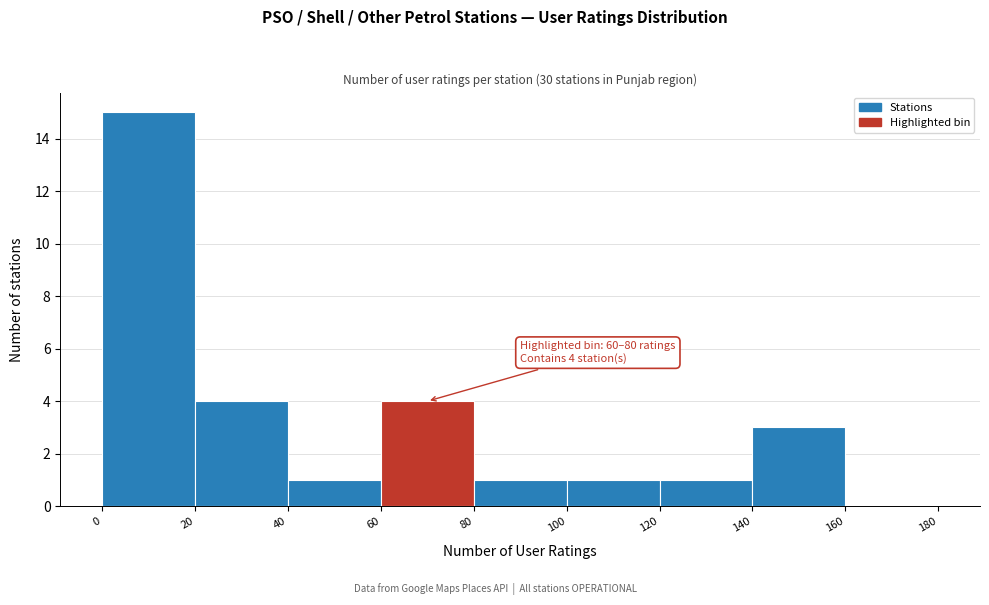

Which range on the x-axis has the tallest bar?

0 to 20